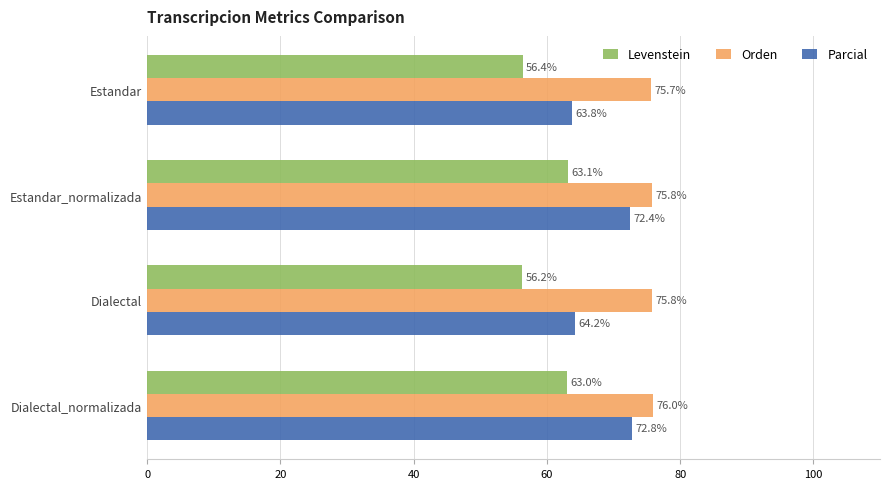

Which series has the largest range (max minus min)?

Parcial